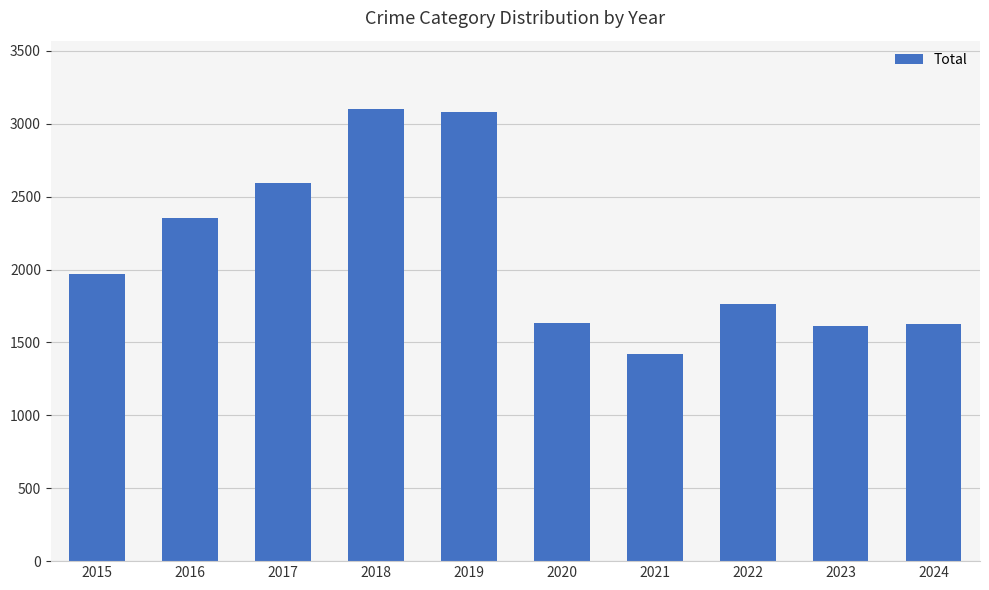

The chart shows a value of 2431 at 2022. True or false?

False